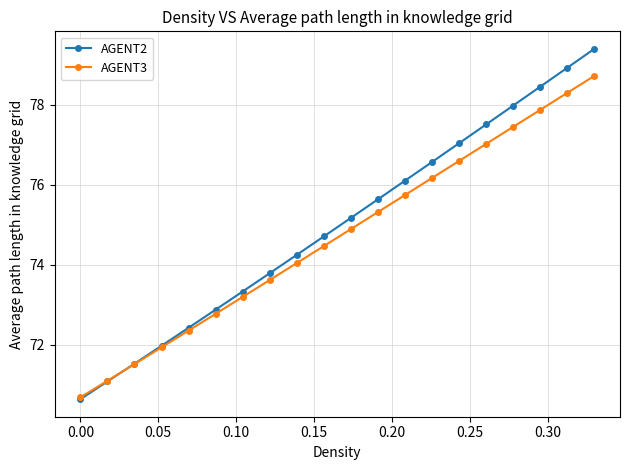

What is the sum of all AGENT3 values?

1493.7